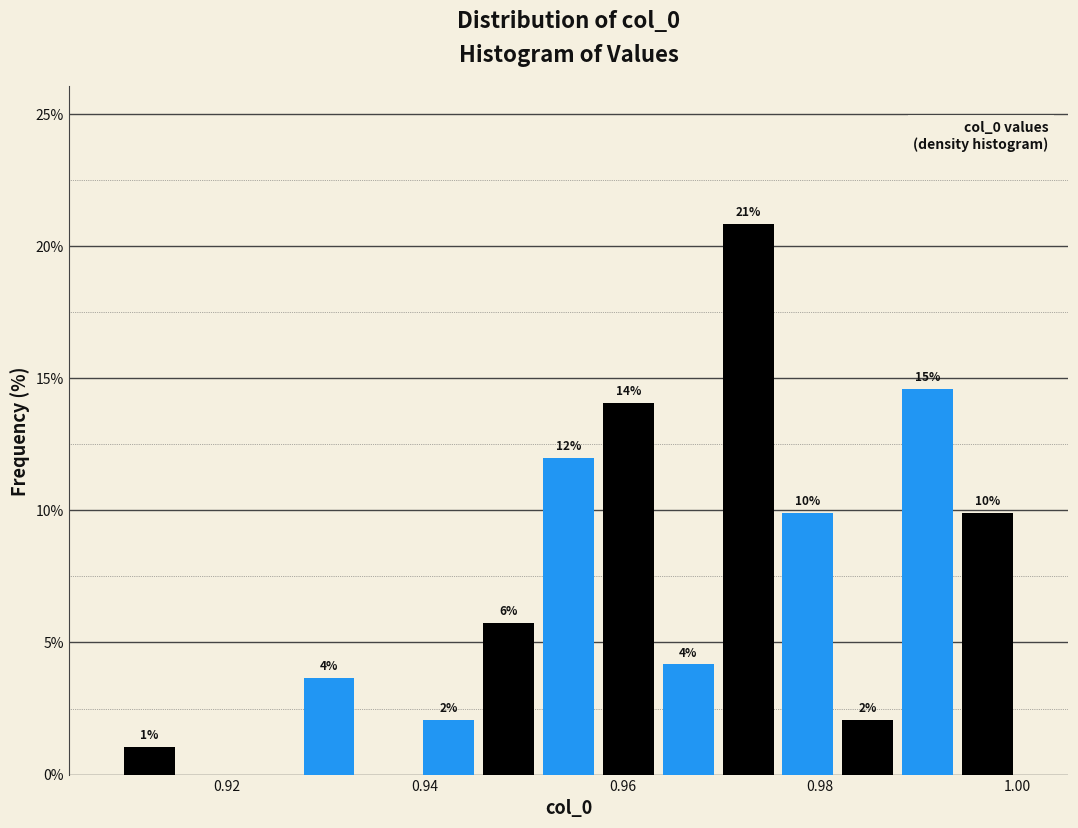

Around what value on the x-axis is the tallest bar? Give the approximate position of its centre, as read against the axis.

0.972